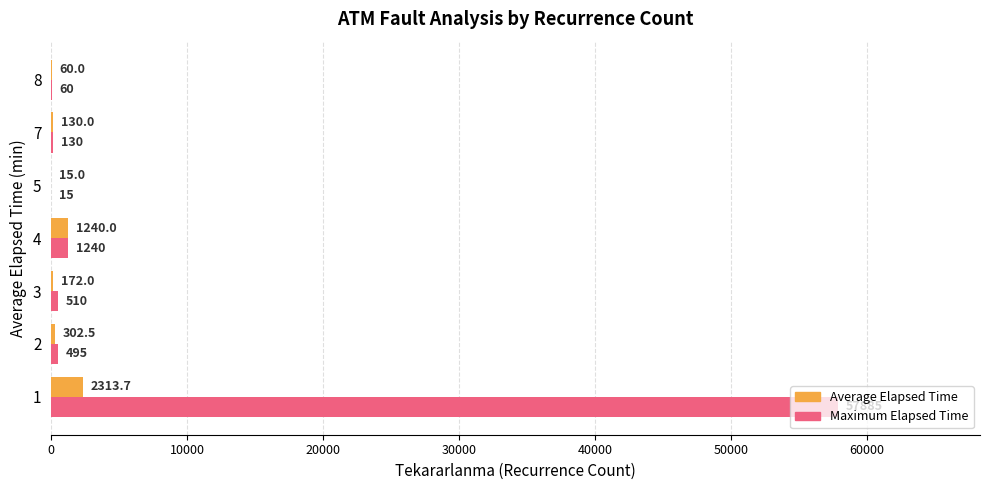

Which series has the largest total across all categories?

Maximum Elapsed Time